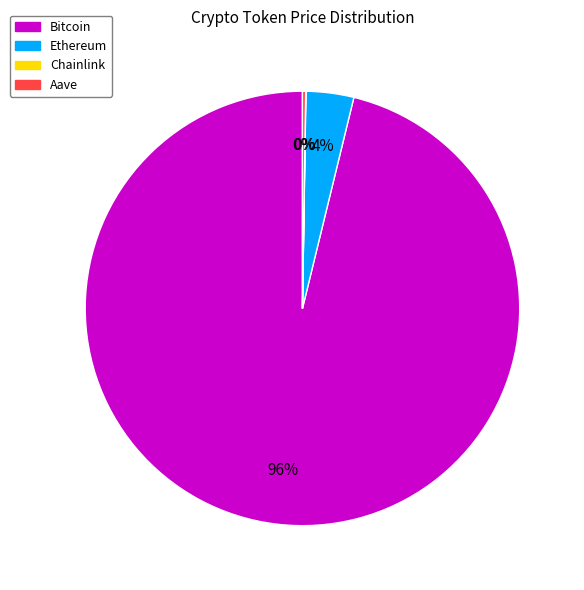

Which has a higher value, Ethereum or Bitcoin?

Bitcoin